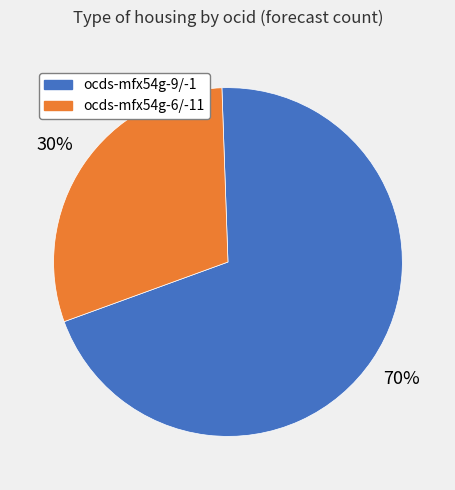

The ocds-mfx54g-9/-1 slice represents 61% of the pie. True or false?

False